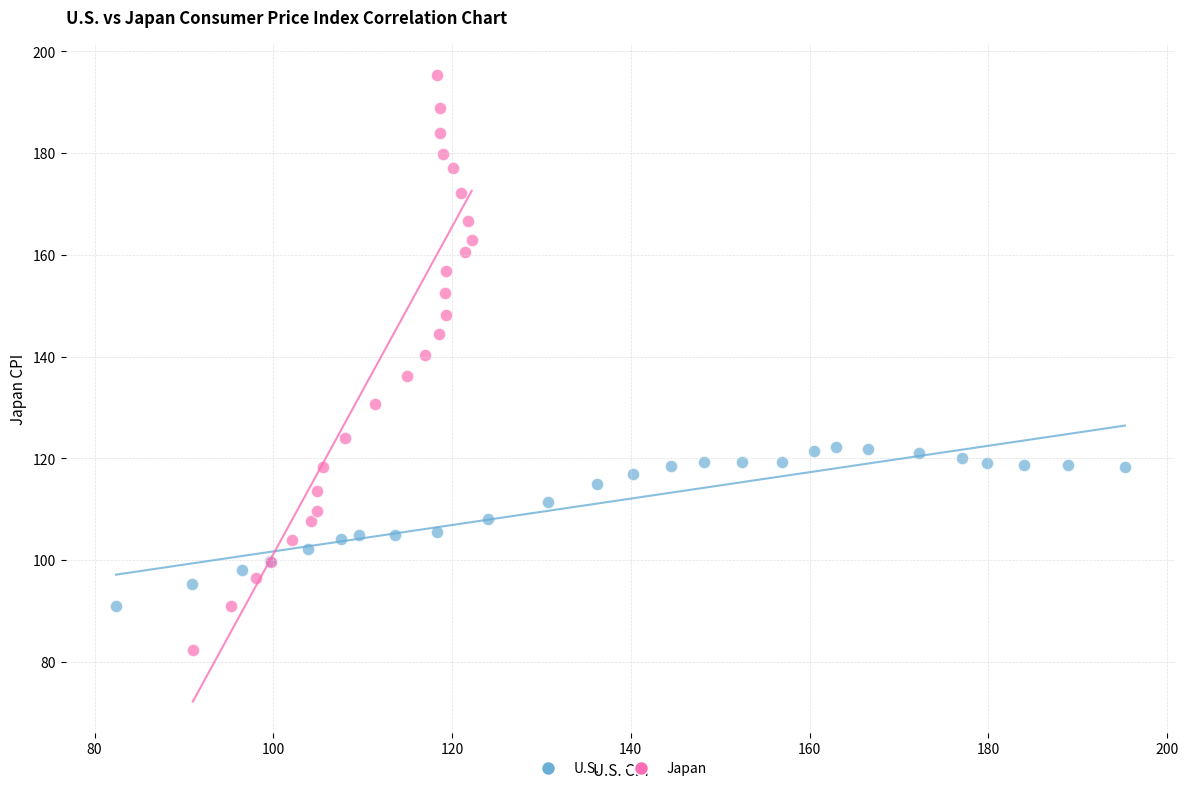

Which series reaches the maximum Y coordinate?

Japan